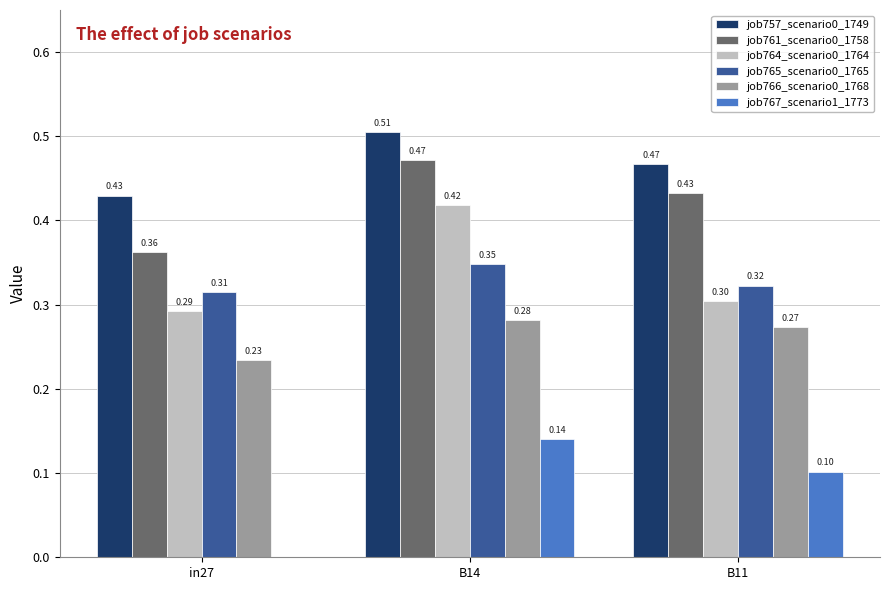

What is the sum of all job761_scenario0_1758 values?

1.3